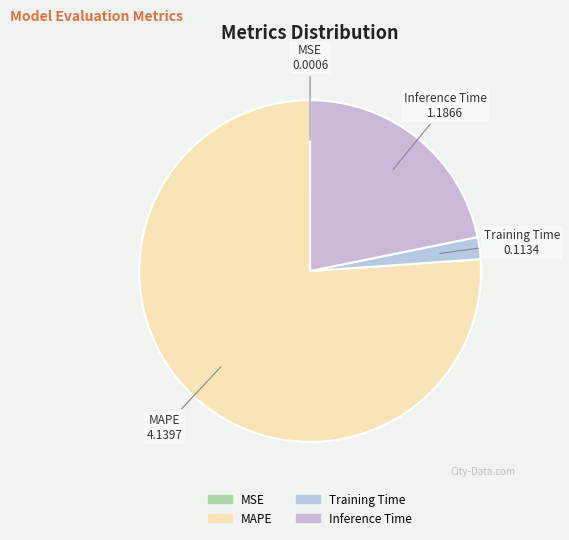

What is the majority slice?

MAPE